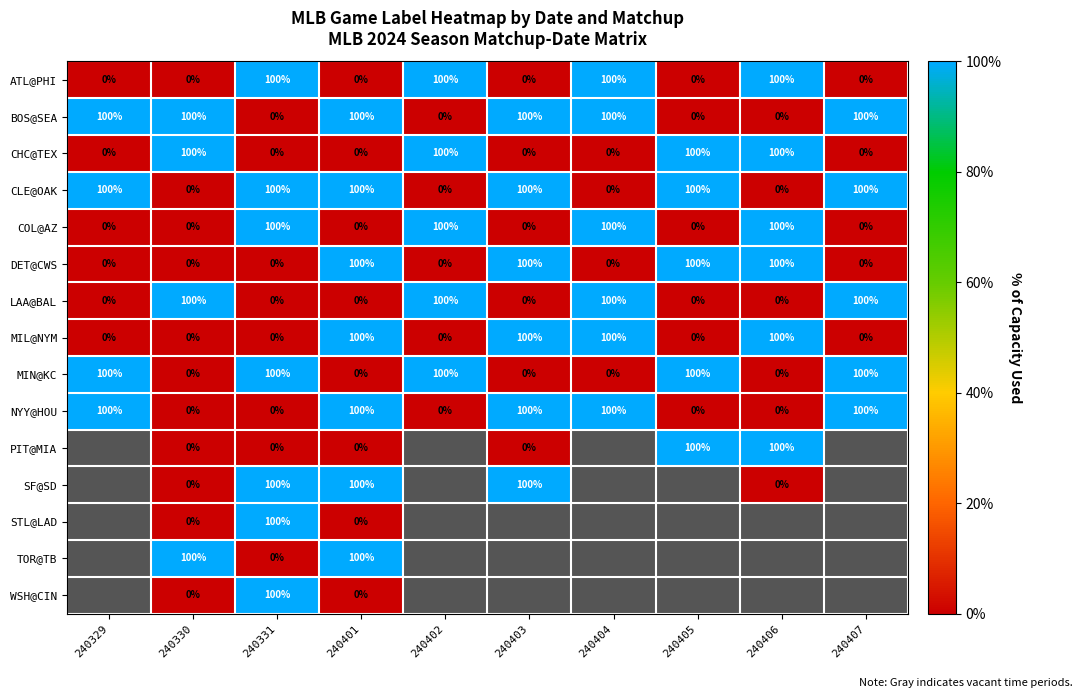

Count the LAA@BAL values in the range 0 to 100.

10